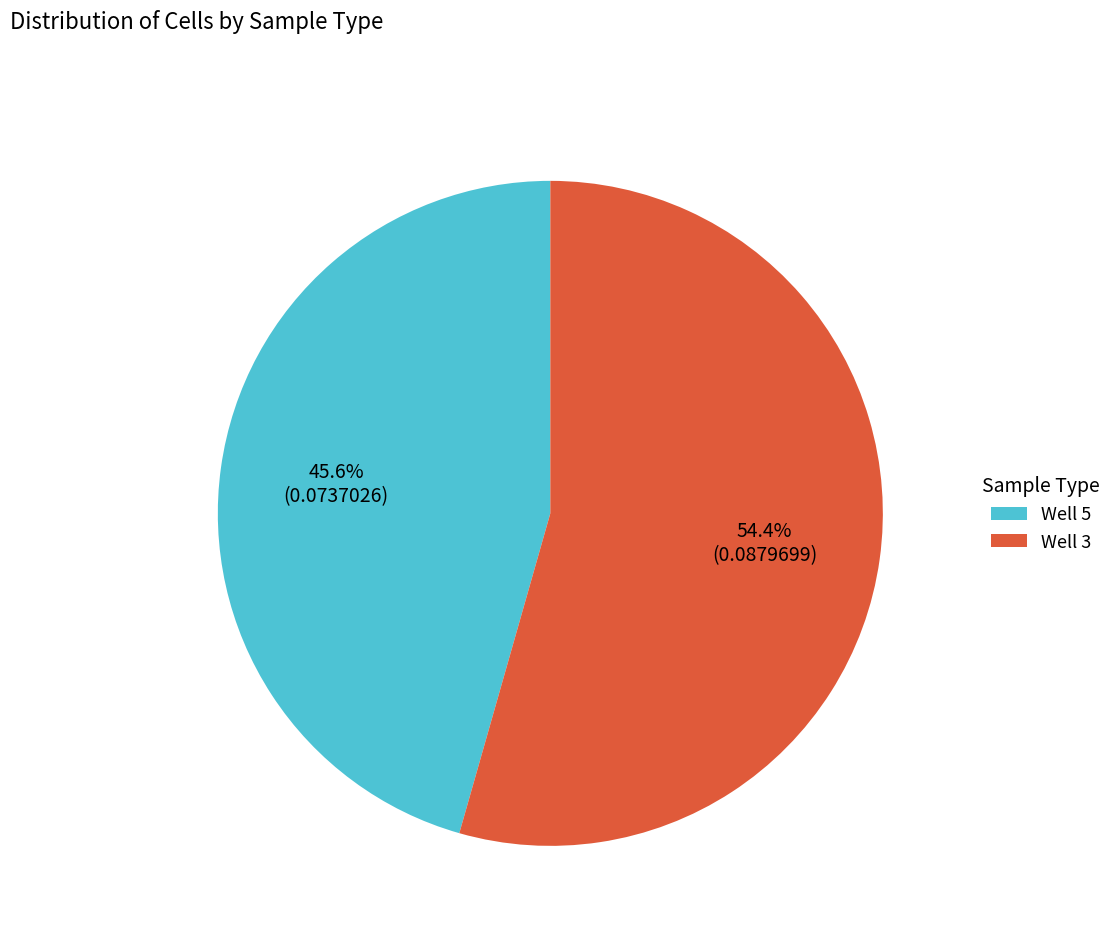

What is the total percentage of Well 3 and Well 5?

100.0%